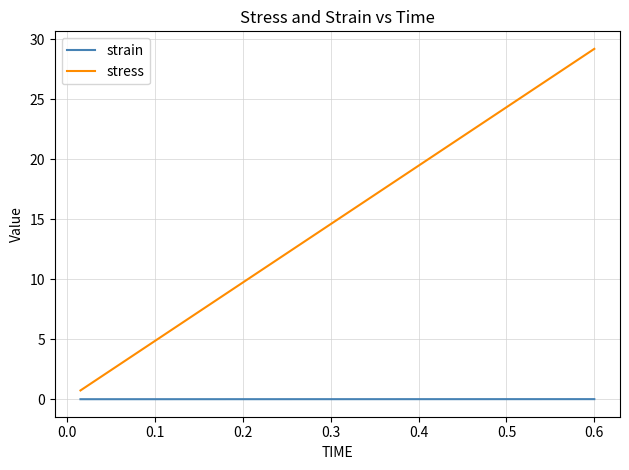

Which series has the widest spread of values?

stress